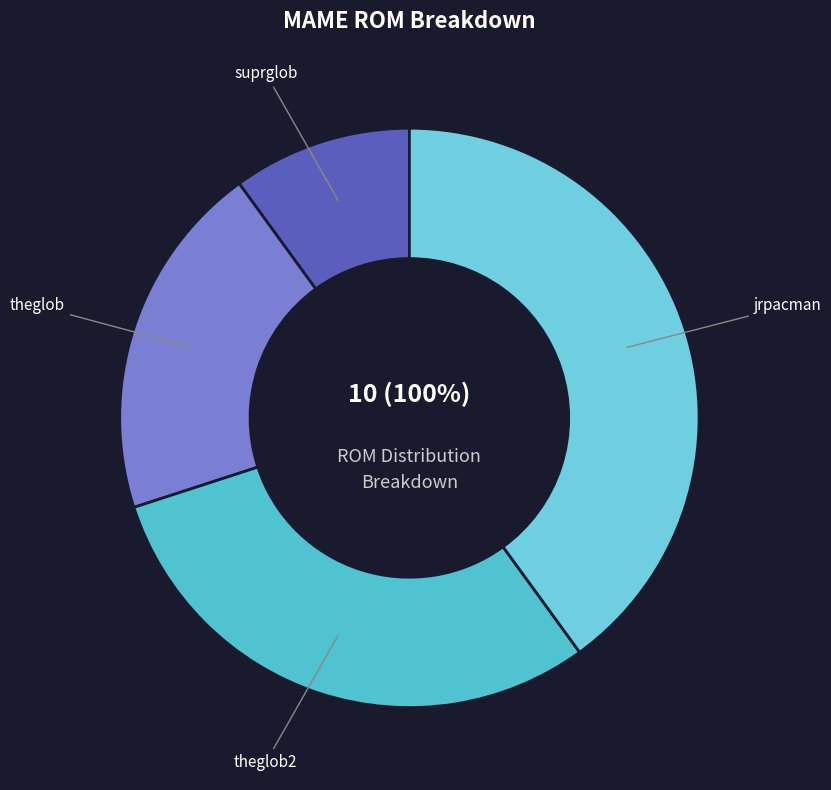

To the nearest percent, what is the difference between the theglob and suprglob slice percentages?

10%